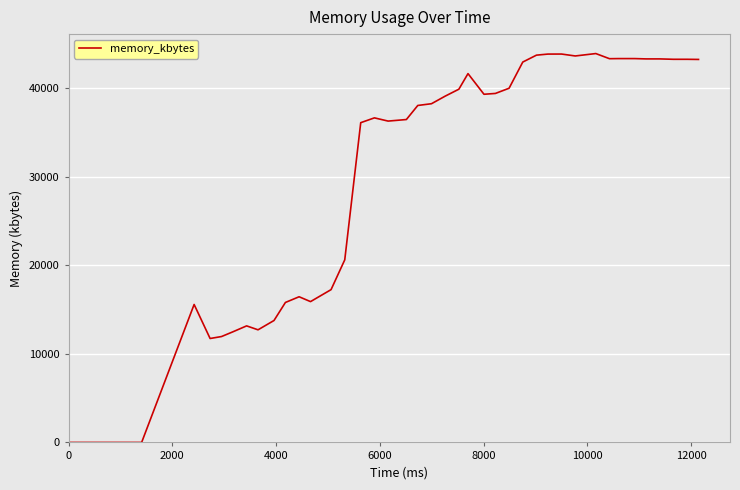

What is the difference between the maximum and minimum values?

43900